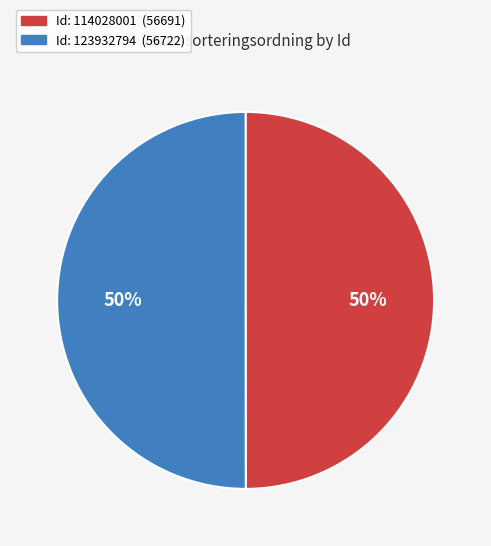

How many slices are in this pie chart?

2